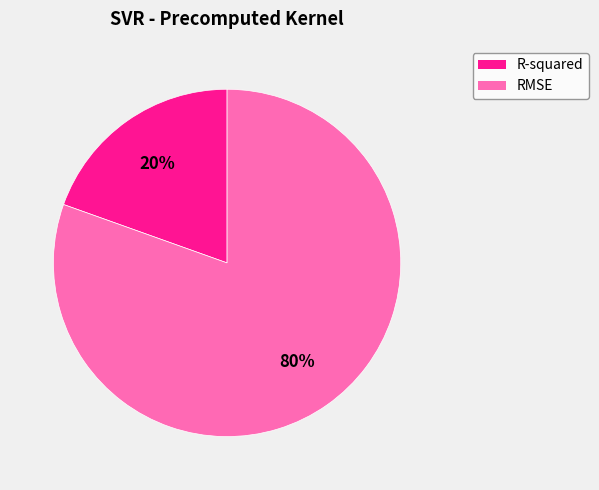

Which category has the biggest portion of the pie?

RMSE